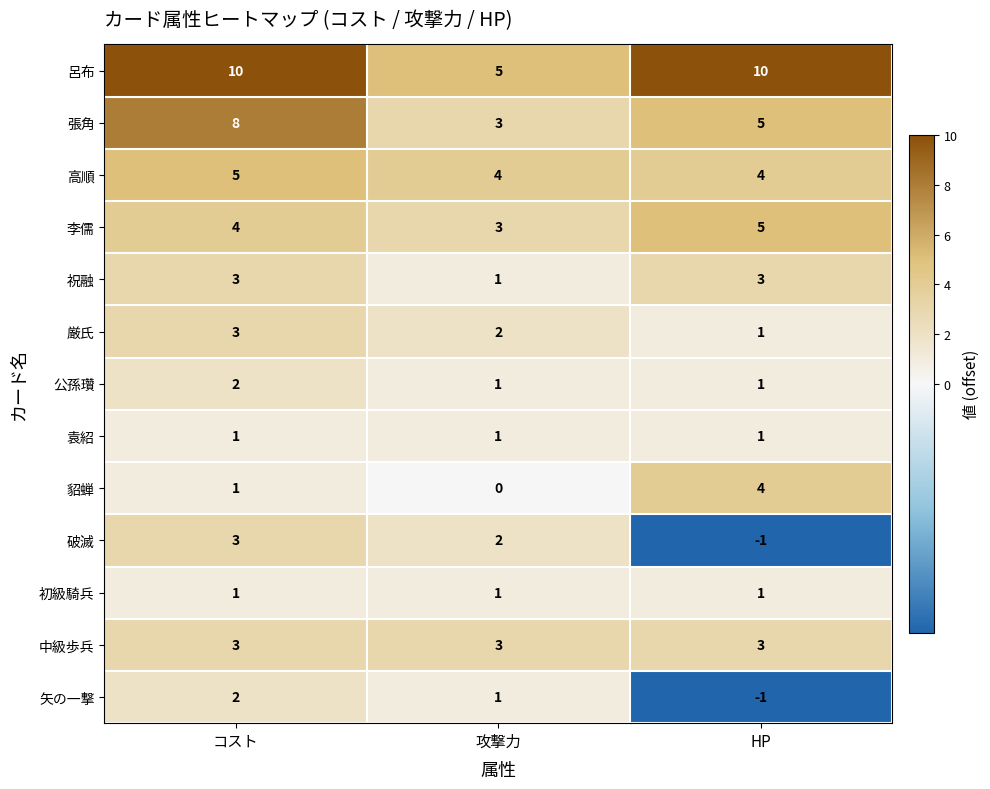

What is the minimum value for 中級歩兵?

3